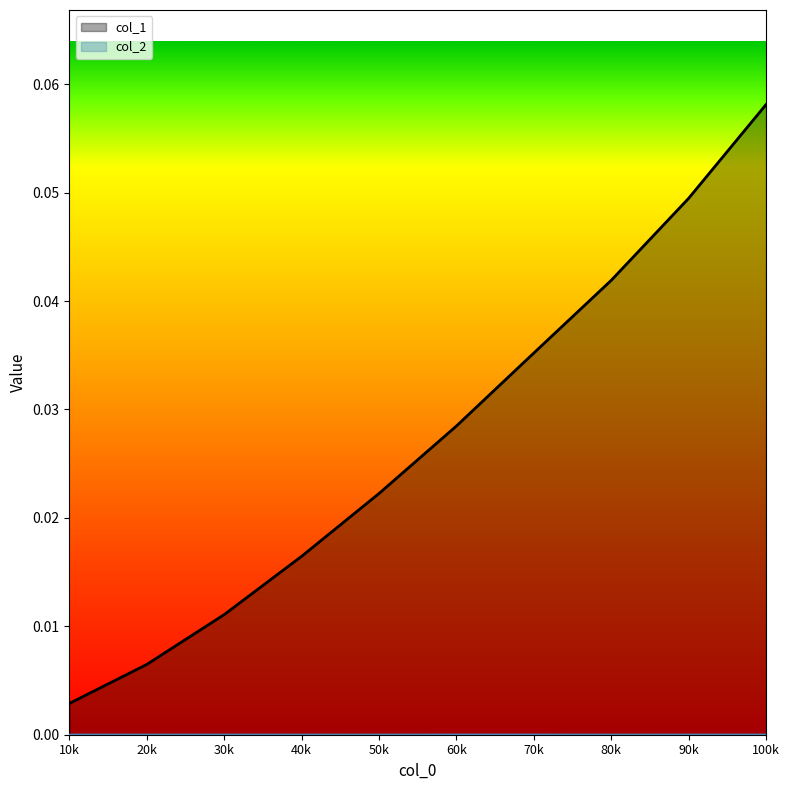

Reading left to right, what are all the values shown in this chart?

col_1: 0.0	0.0	0.0	0.0	0.0	0.0	0.0	0.0	0.0	0.1
col_2: 0.0	0.0	0.0	0.0	0.0	0.0	0.0	0.0	0.0	0.0